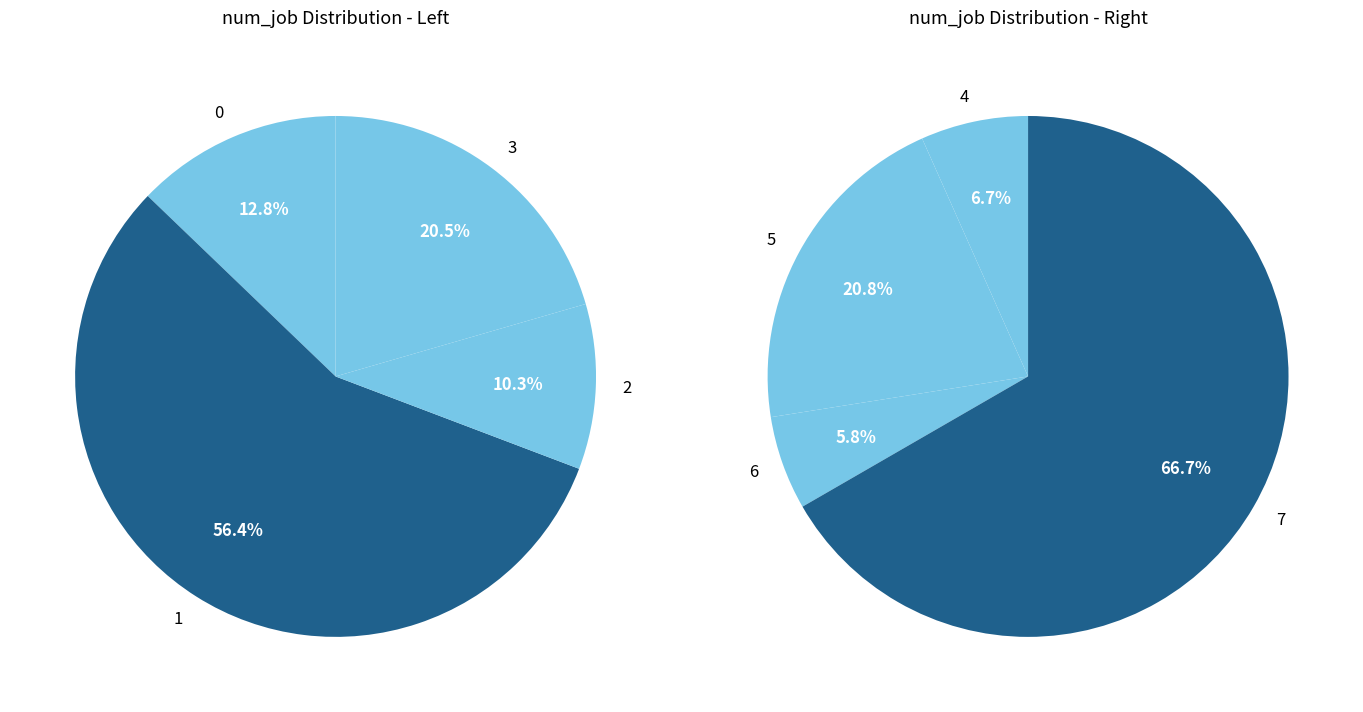

Which category accounts for the majority?

7